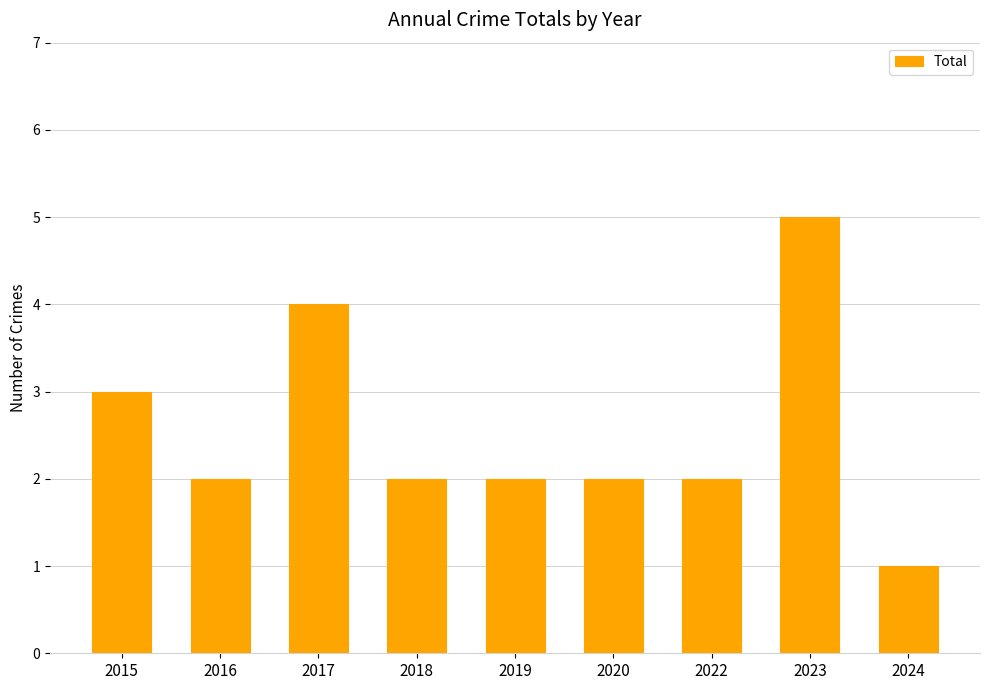

Which category has the highest value across all series?

2023